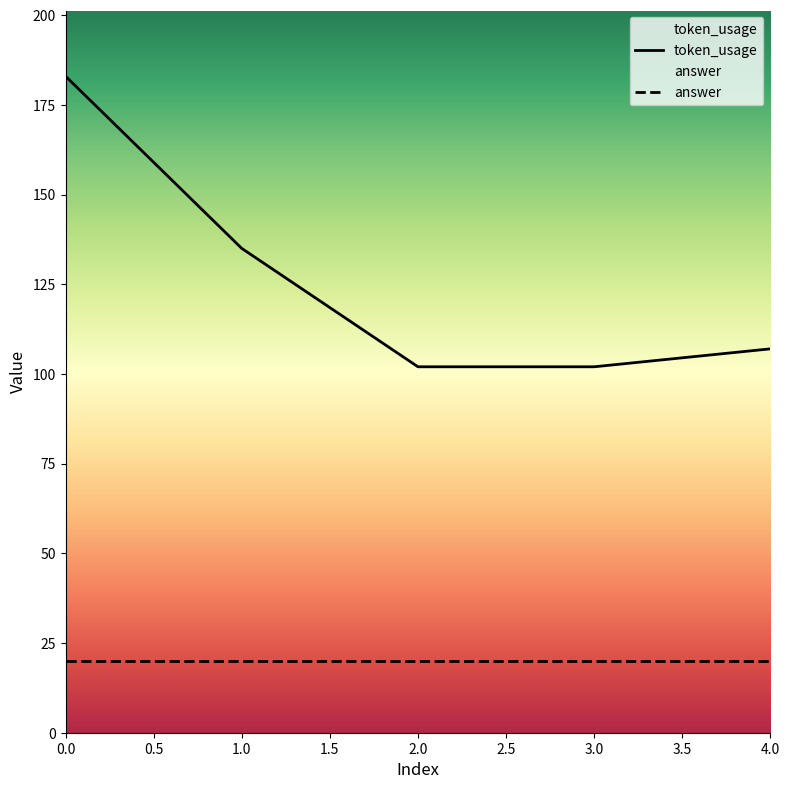

How many series are shown in this chart?

2